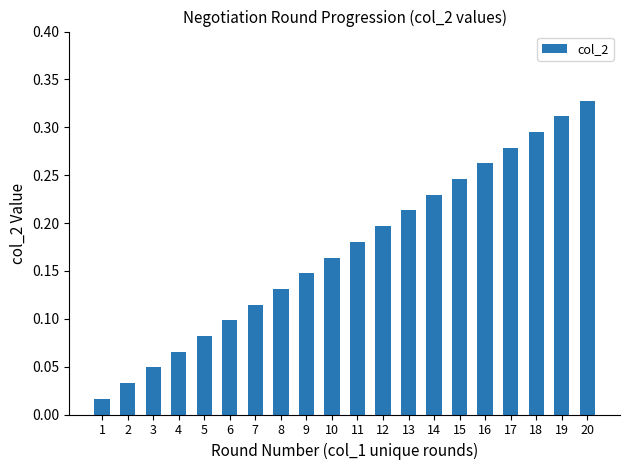

List the labels in order of value, smallest first.

1, 2, 3, 4, 5, 6, 7, 8, 9, 10, 11, 12, 13, 14, 15, 16, 17, 18, 19, 20